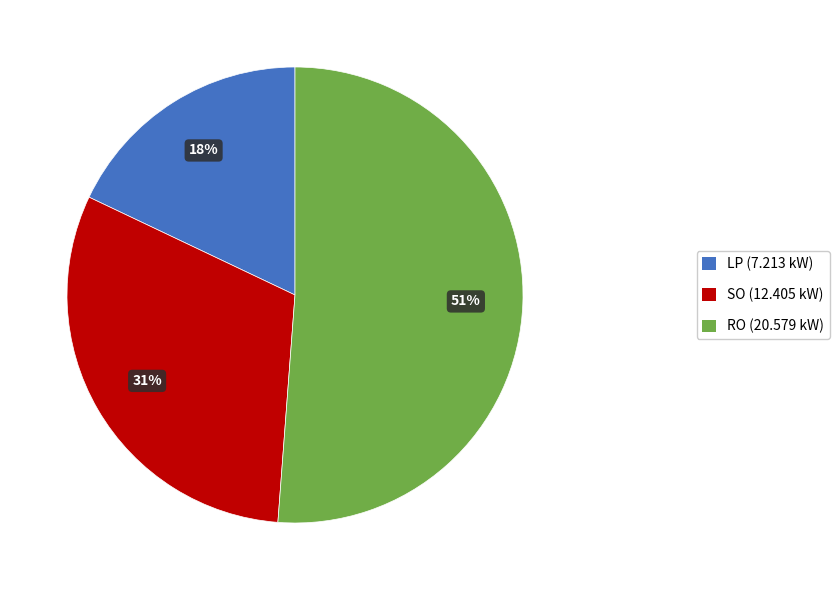

Is the sum of RO and SO greater than half?

Yes